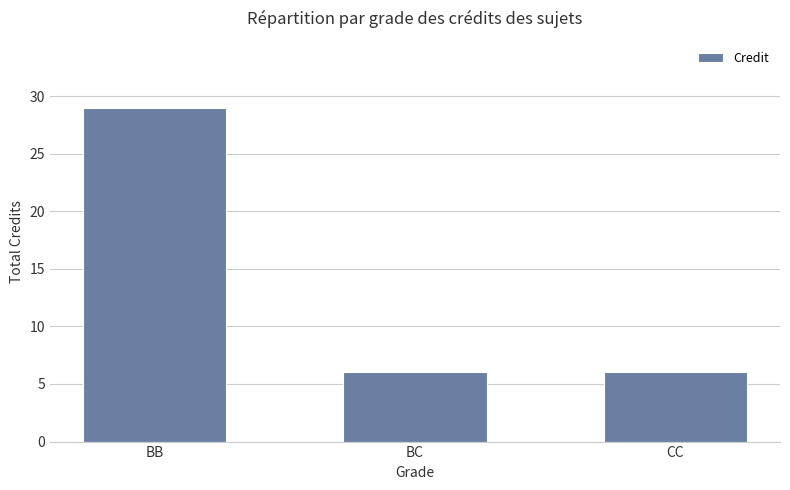

Reading right to left, what are all the values shown in this chart?

CC=6	BC=6	BB=29